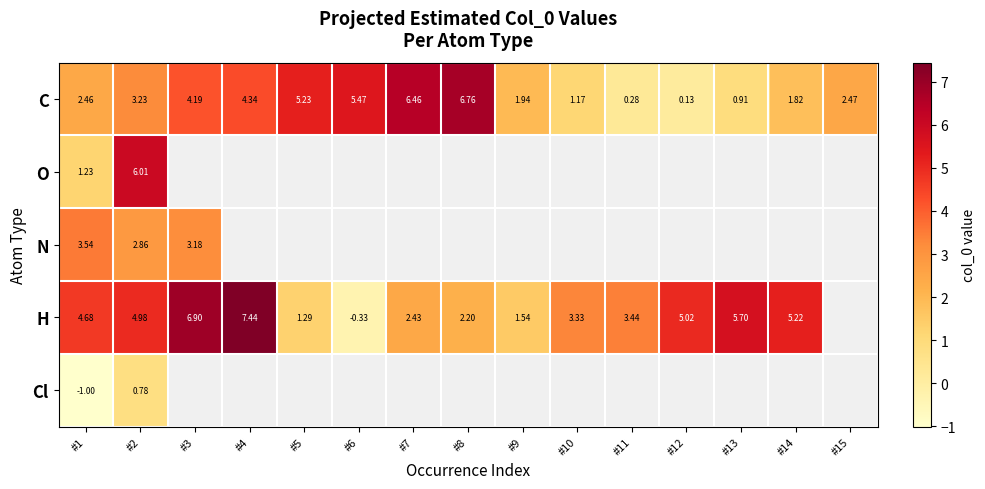

How many series are shown in this chart?

5